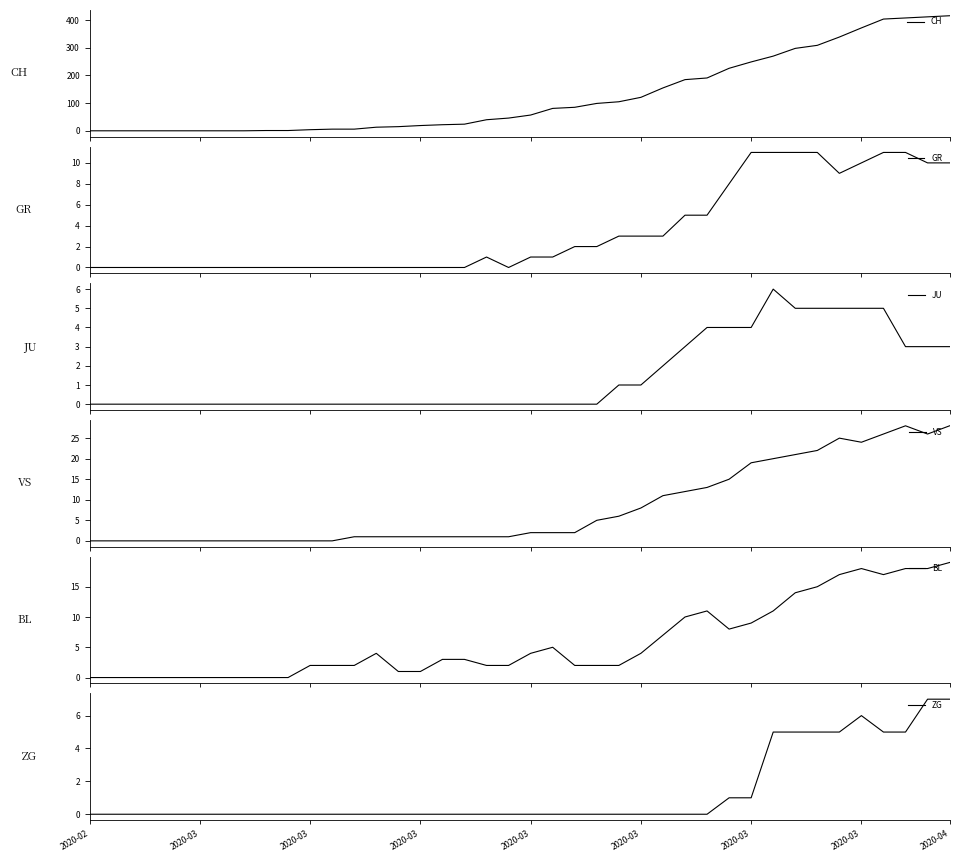

Reading left to right, transcribe all the data shown in this chart.

CH: 0	0	0	0	0	0	0	0	1	1	4	6	6	13	15	19	22	24	40	46	57	81	85	99	105	121	155	185	191	226	249	270	298	309	339	372	404	408	412	416
GR: 0	0	0	0	0	0	0	0	0	0	0	0	0	0	0	0	0	0	1	0	1	1	2	2	3	3	3	5	5	8	11	11	11	11	9	10	11	11	10	10
JU: 0	0	0	0	0	0	0	0	0	0	0	0	0	0	0	0	0	0	0	0	0	0	0	0	1	1	2	3	4	4	4	6	5	5	5	5	5	3	3	3
VS: 0	0	0	0	0	0	0	0	0	0	0	0	1	1	1	1	1	1	1	1	2	2	2	5	6	8	11	12	13	15	19	20	21	22	25	24	26	28	26	28
BL: 0	0	0	0	0	0	0	0	0	0	2	2	2	4	1	1	3	3	2	2	4	5	2	2	2	4	7	10	11	8	9	11	14	15	17	18	17	18	18	19
ZG: 0	0	0	0	0	0	0	0	0	0	0	0	0	0	0	0	0	0	0	0	0	0	0	0	0	0	0	0	0	1	1	5	5	5	5	6	5	5	7	7